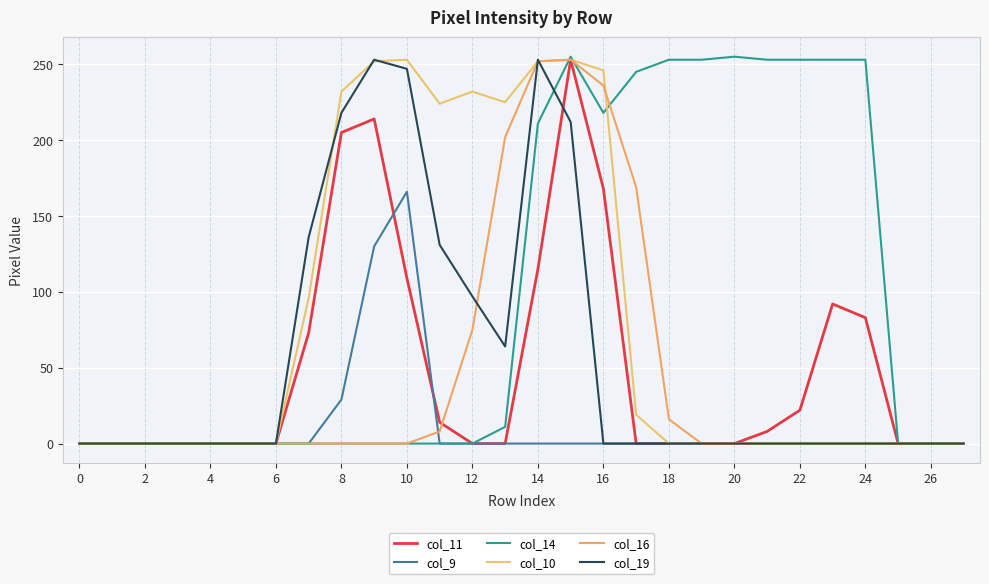

True or false: col_14 has more than 0 points higher than both neighbors.

True